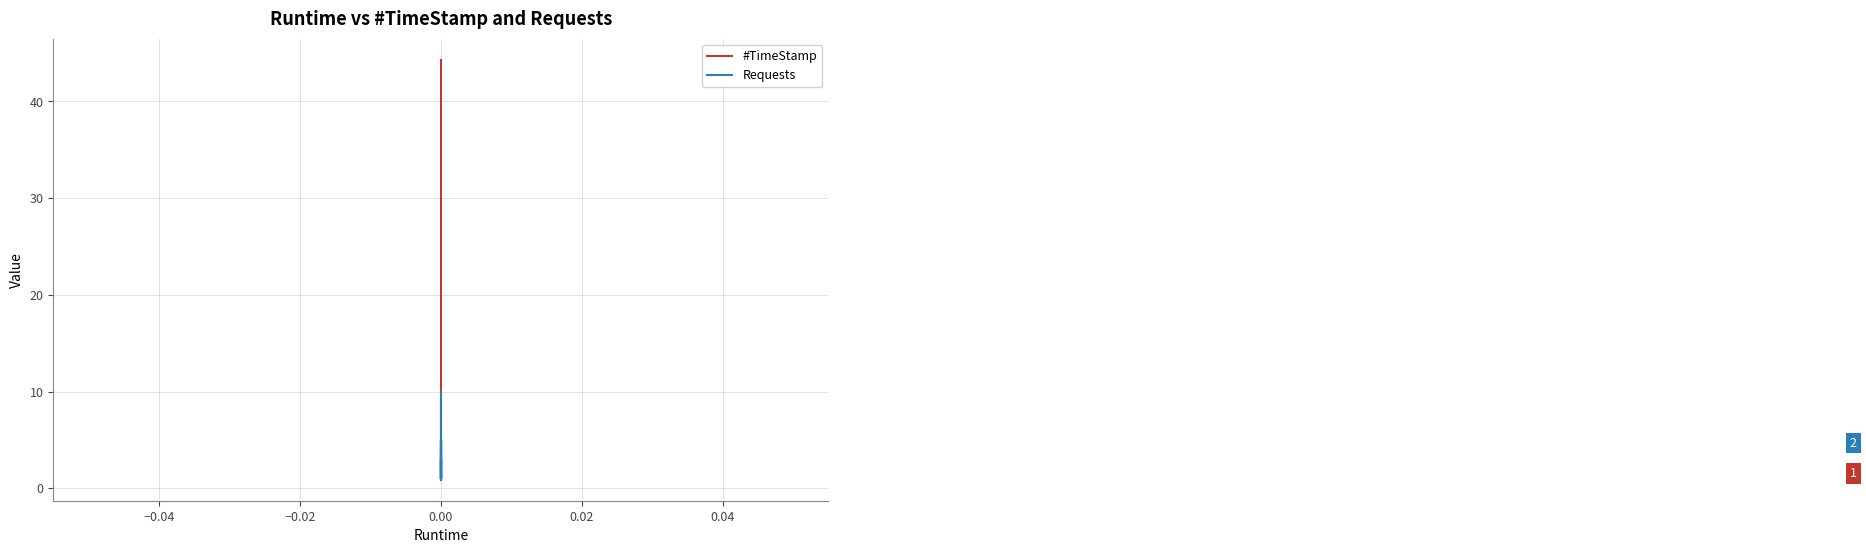

True or false: #TimeStamp has more than 2 points higher than both neighbors.

False